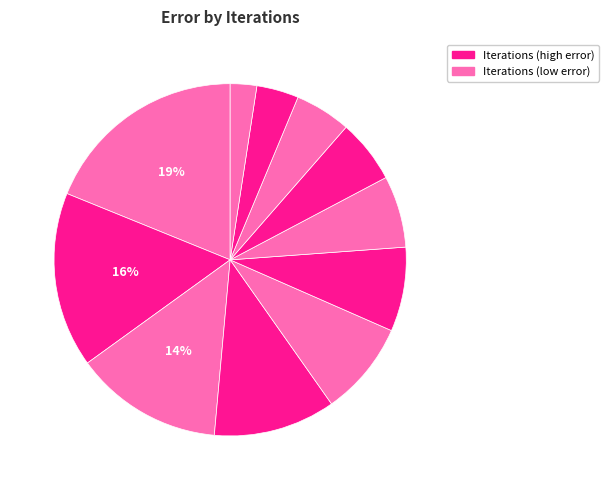

Count the number of slices in the pie.

11